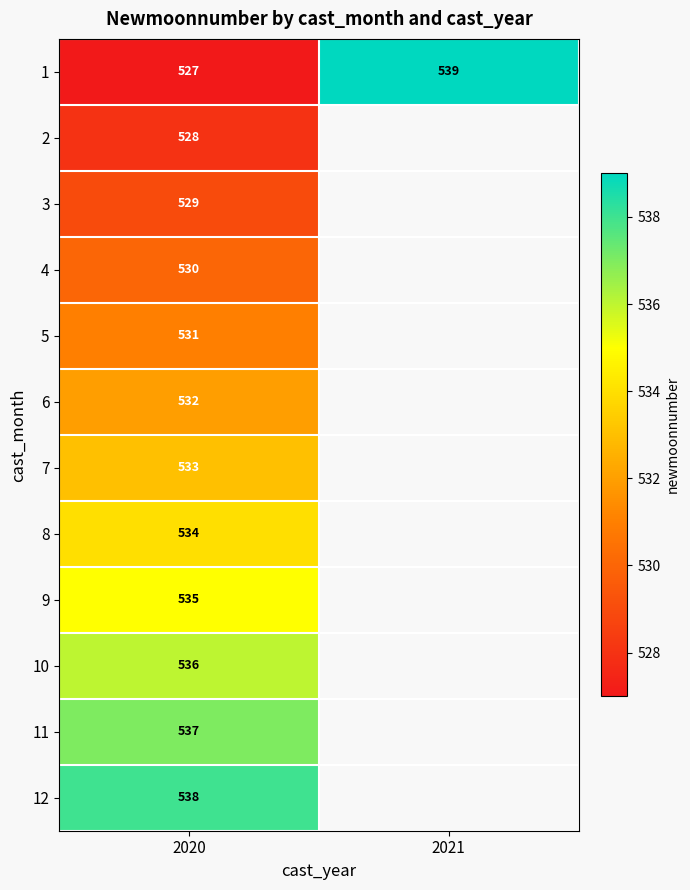

What is the spread (max minus min) of values at 2020?

11